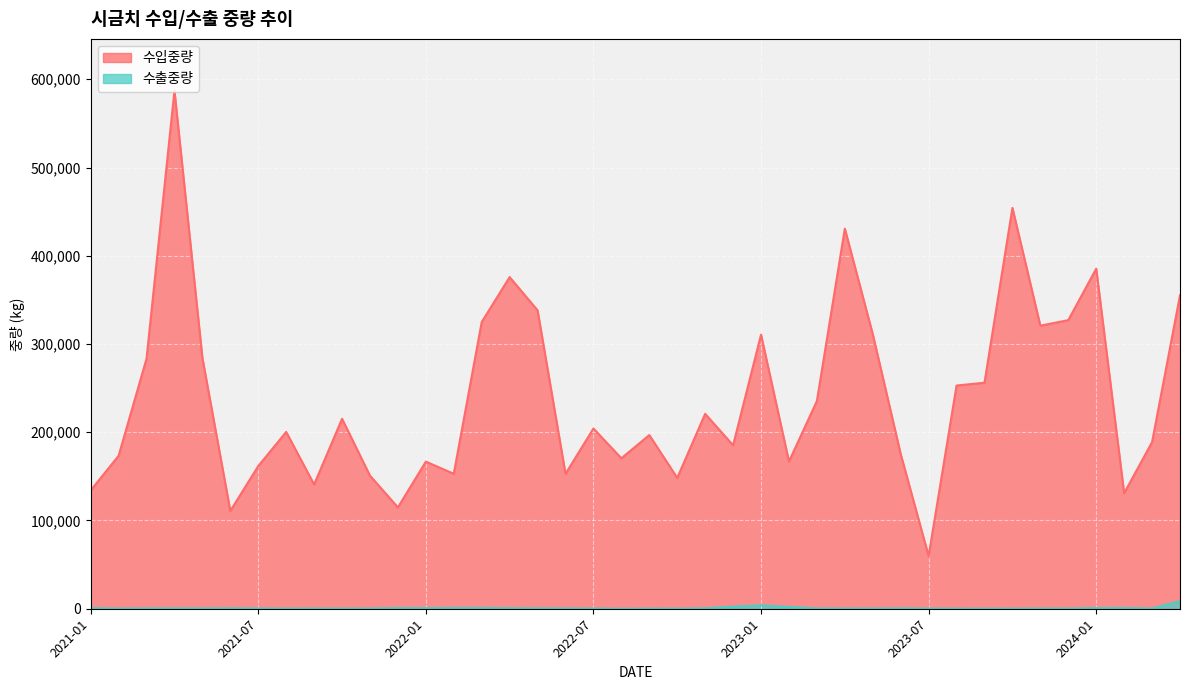

Which series changed the most between 2021-09 and 2022-09?

수입중량